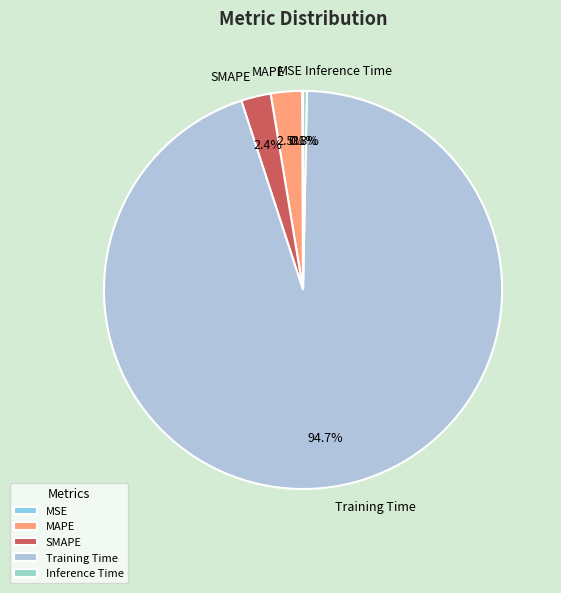

What is the majority slice?

Training Time